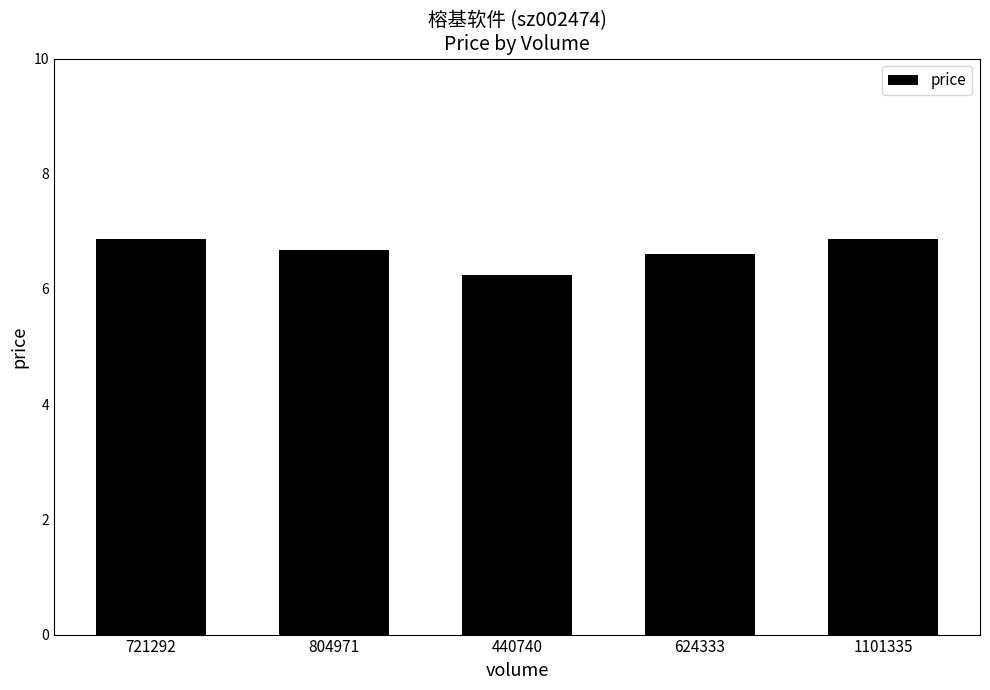

The value at 1101335 is 6.9. True or false?

True